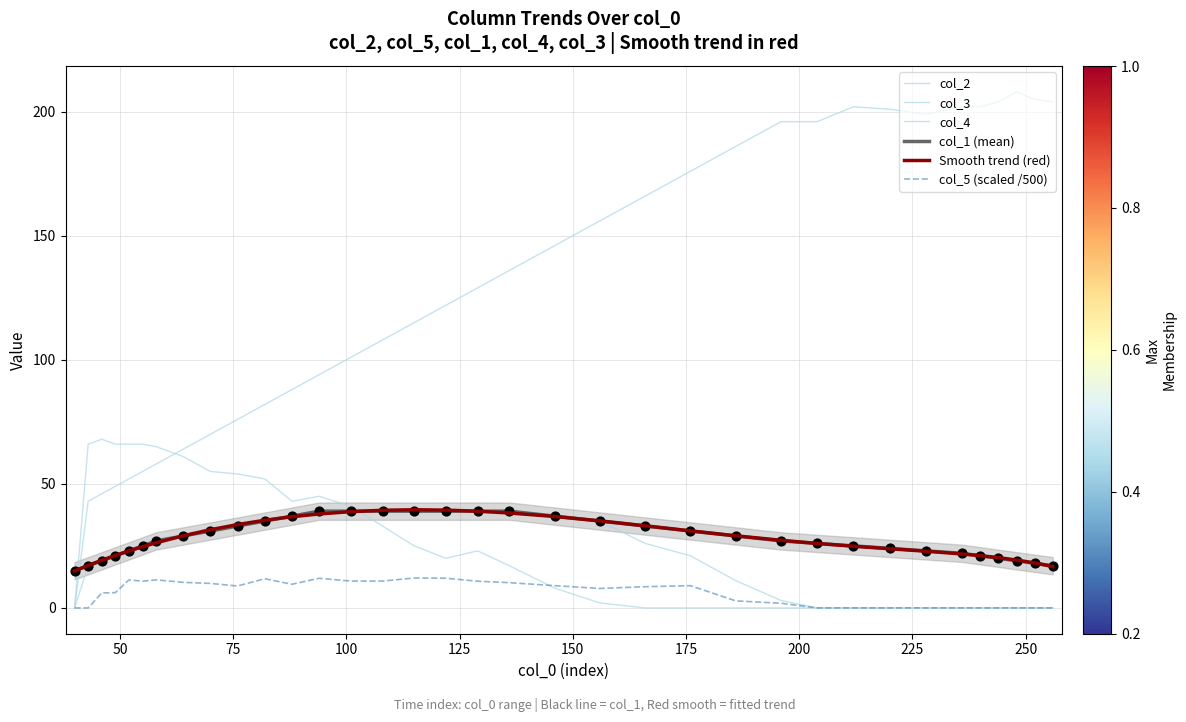

Which series has the largest total across all categories?

col_2